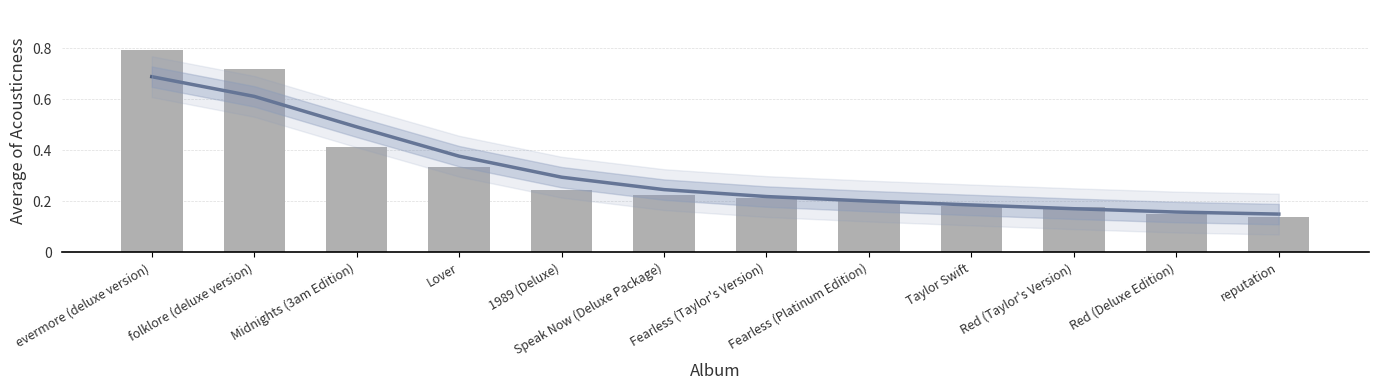

How many values are between 0 and 1?

12